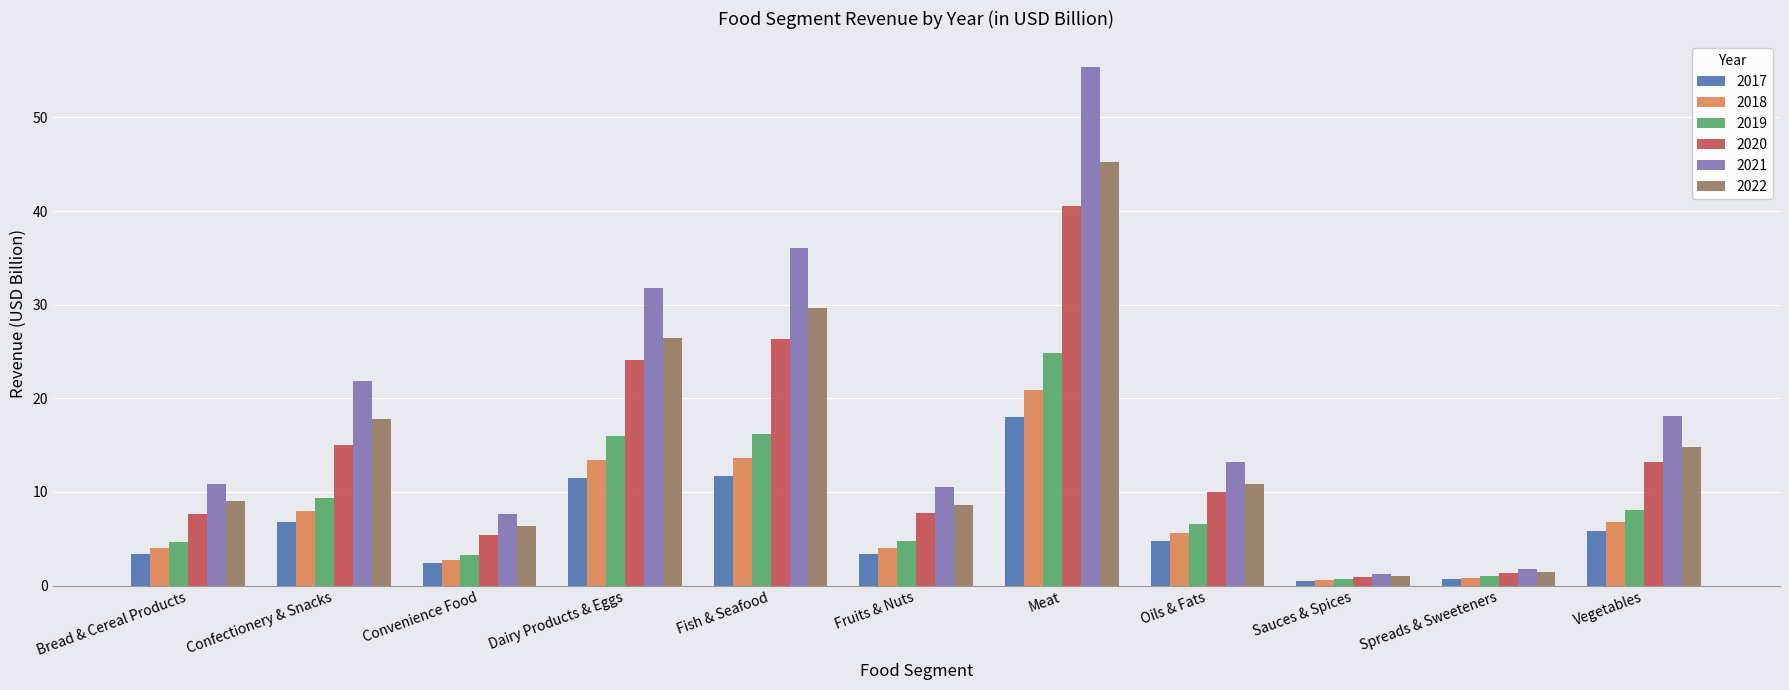

Read the 2017 value at Fruits & Nuts.

3.4